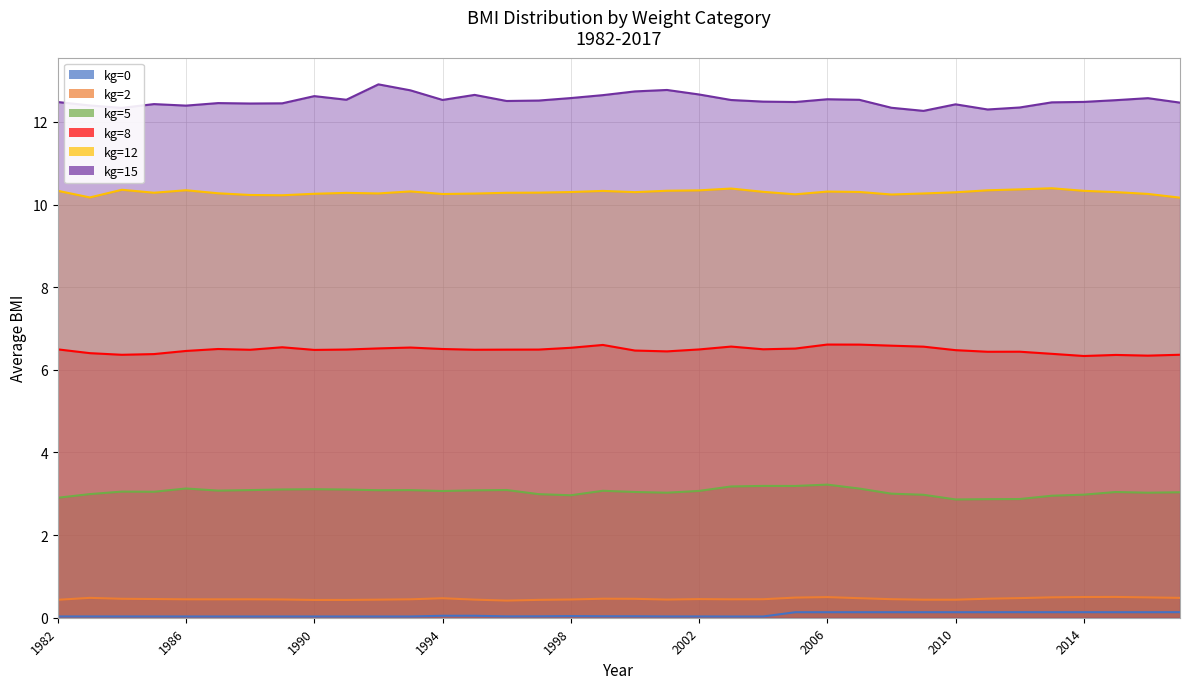

How many kg=0 values are between 0 and 1?

36